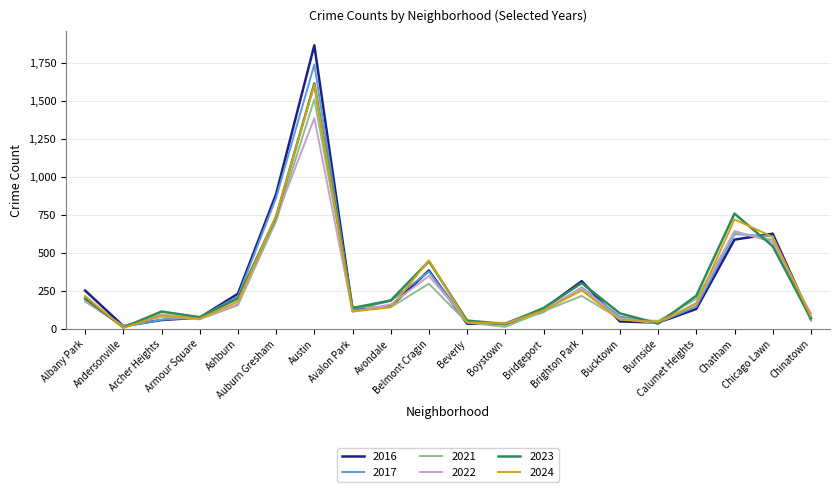

What is the greatest value displayed?

1865